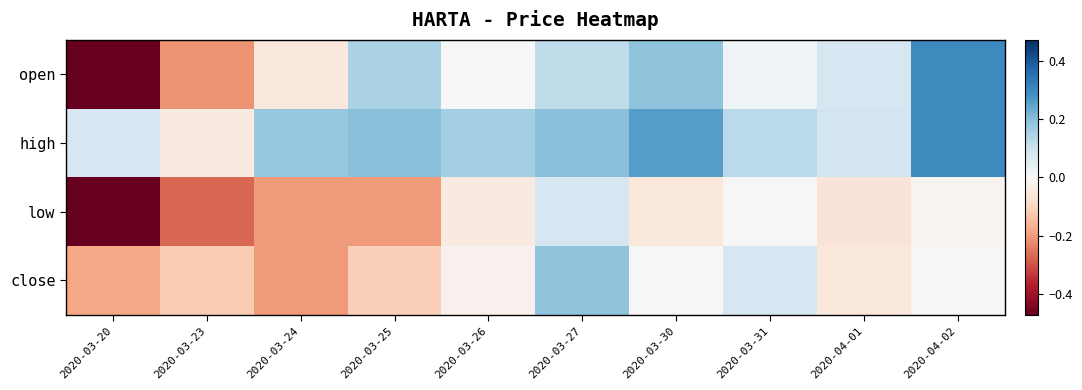

Which series has the largest total across all categories?

high